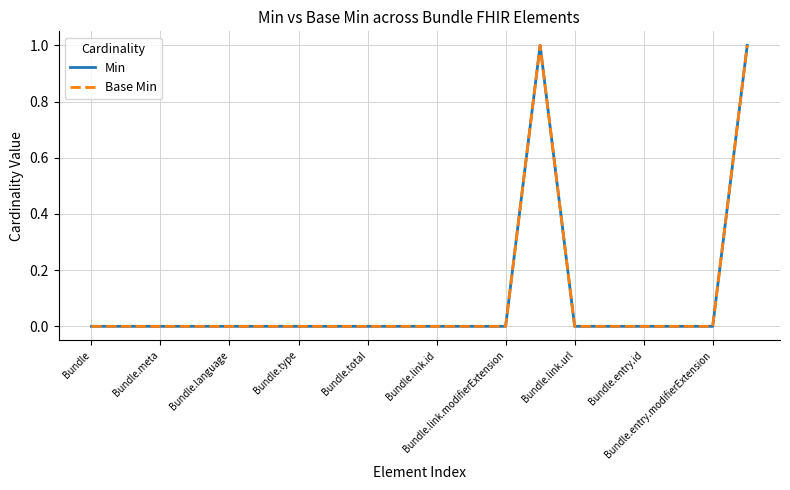

Which series has the largest total across all categories?

Min